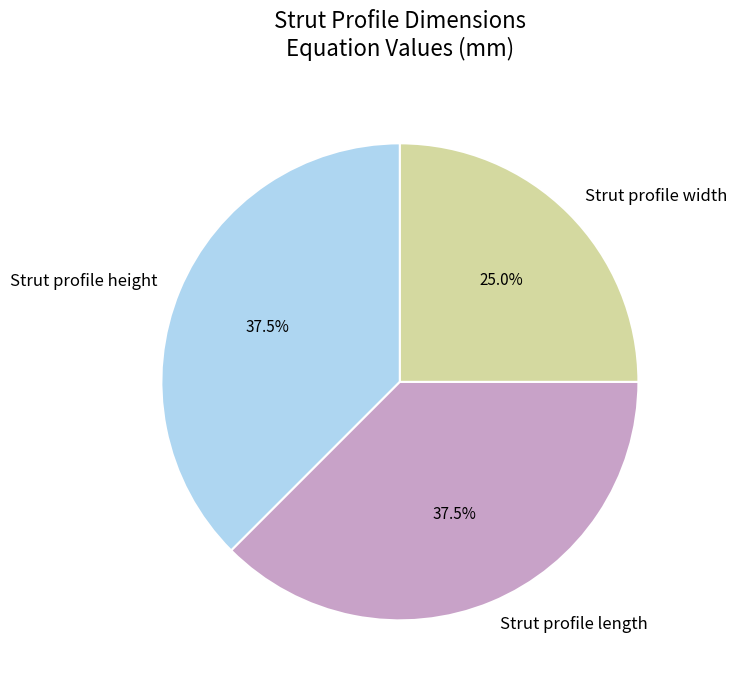

Which slice is the smallest?

Strut profile width